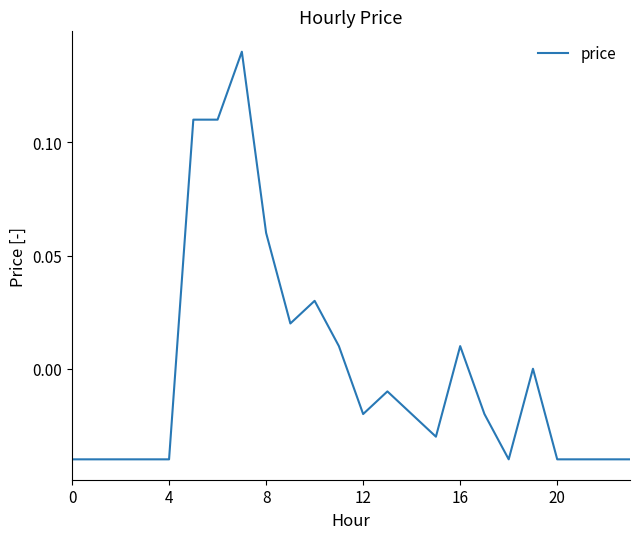

Reading right to left, transcribe all the data shown in this chart.

-0.0	-0.0	-0.0	-0.0	0.0	-0.0	-0.0	0.0	-0.0	-0.0	-0.0	-0.0	0.0	0.0	0.0	0.1	0.1	0.1	0.1	-0.0	-0.0	-0.0	-0.0	-0.0